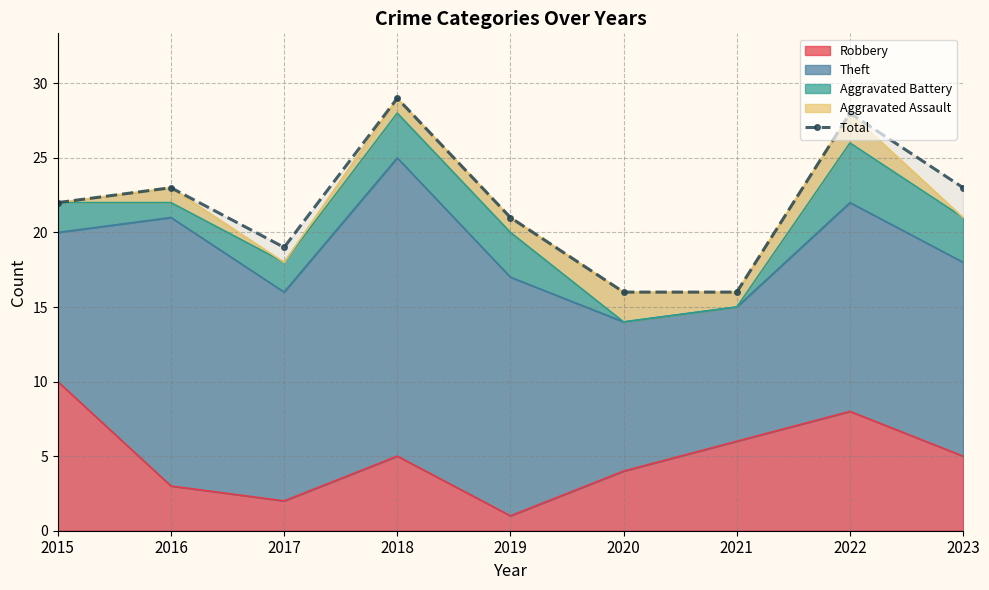

Rank the categories by value from highest to lowest.

2018, 2022, 2016, 2023, 2015, 2019, 2017, 2020, 2021